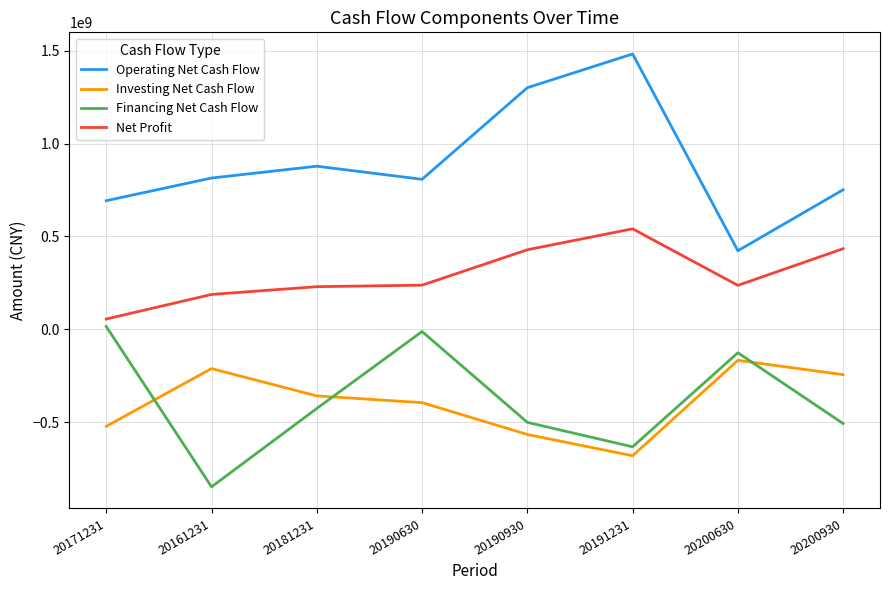

True or false: Net Profit and Operating Net Cash Flow intersect in this chart.

False